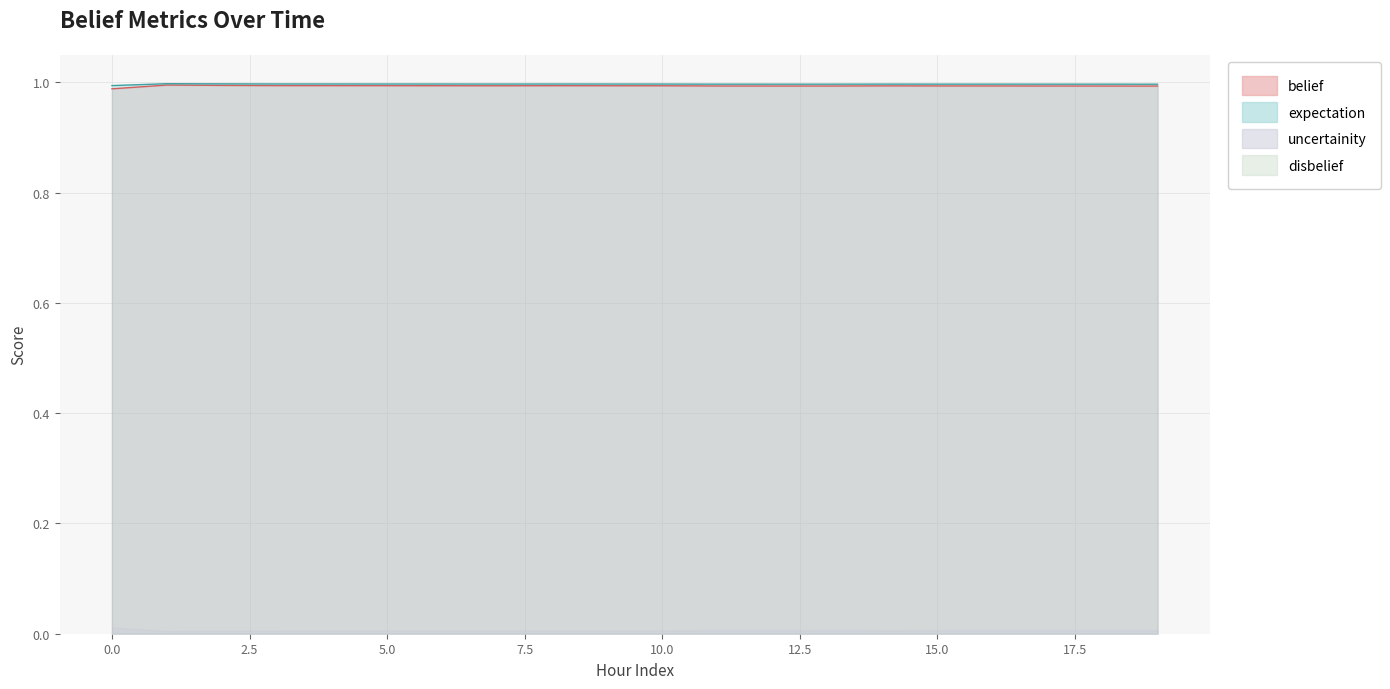

The expectation series shows 1.0 at 14. True or false?

True